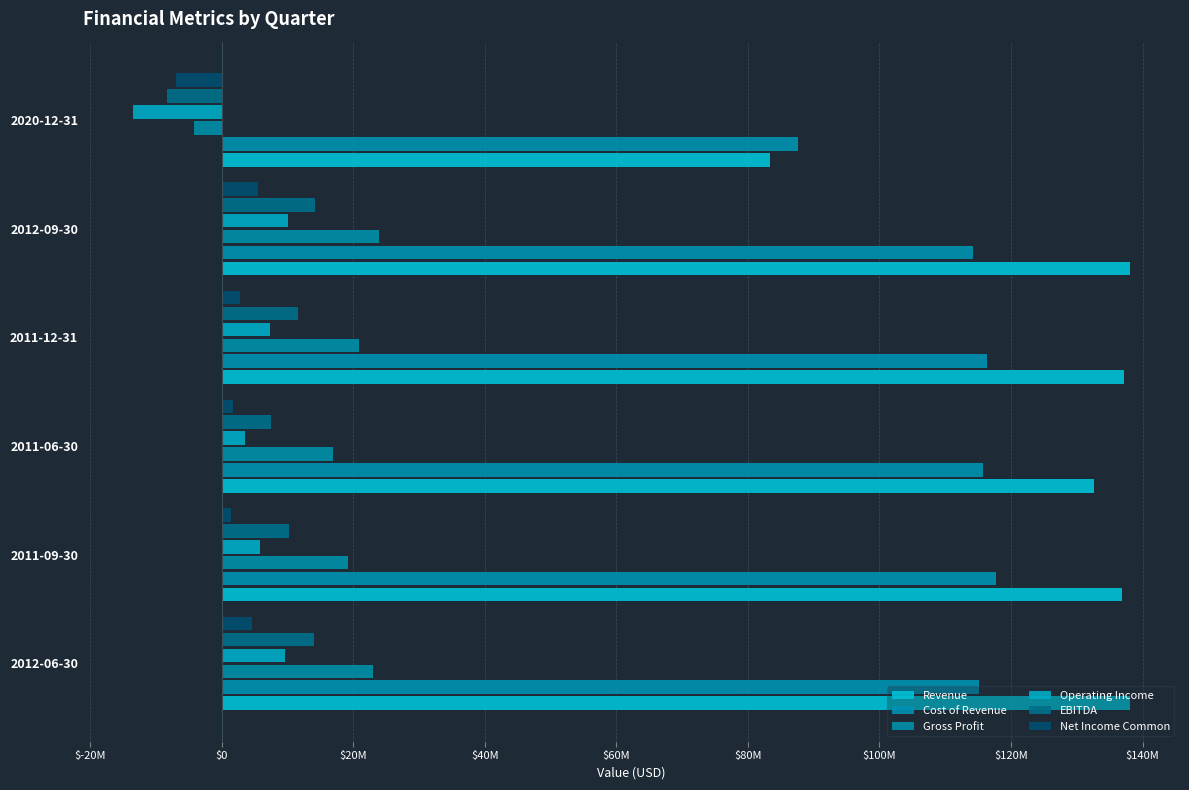

At which label is Gross Profit closest to 9783000?

2011-06-30